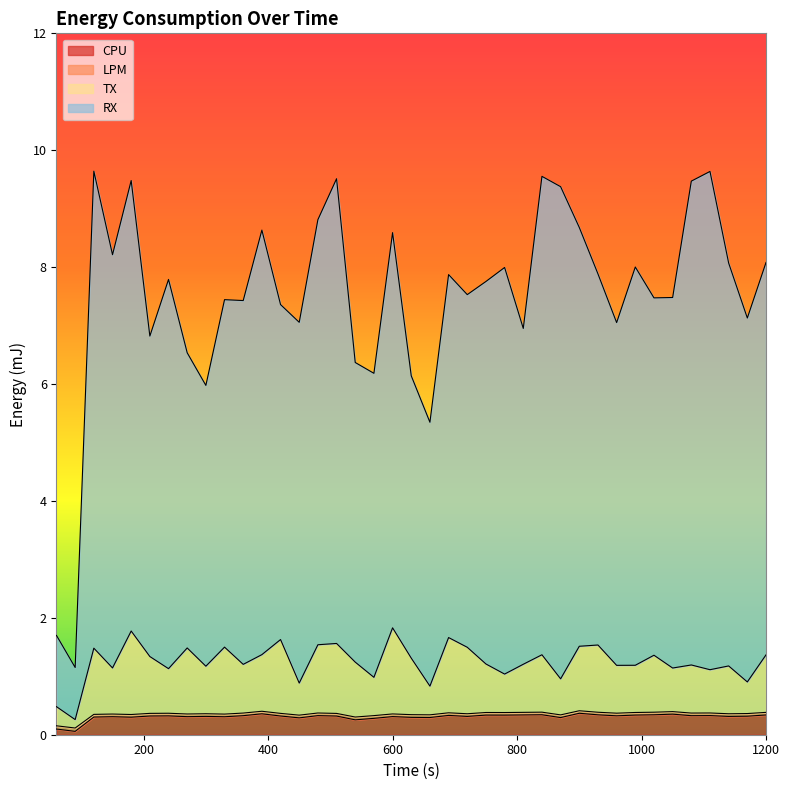

What is the highest value of the CPU series?

0.4